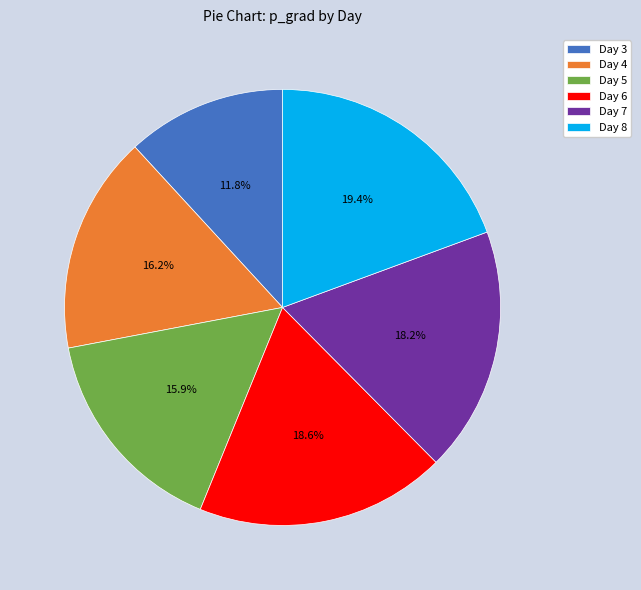

Is Day 5 the majority of the pie?

No